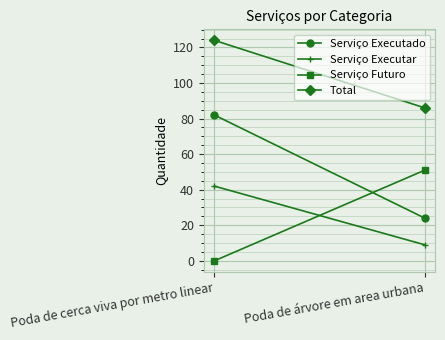

What is the value of the Serviço Futuro point at the 2nd from the left?

51